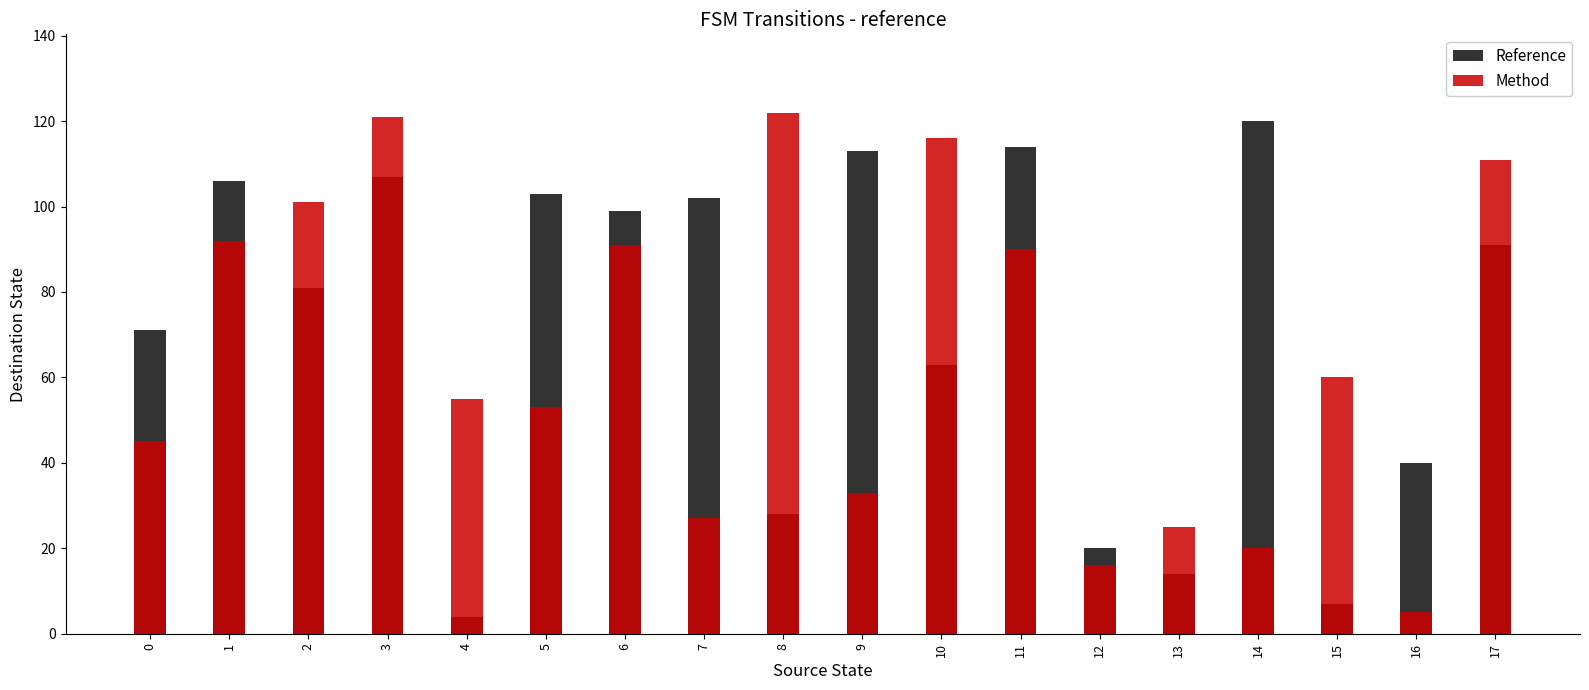

Which series has the largest total across all categories?

Reference